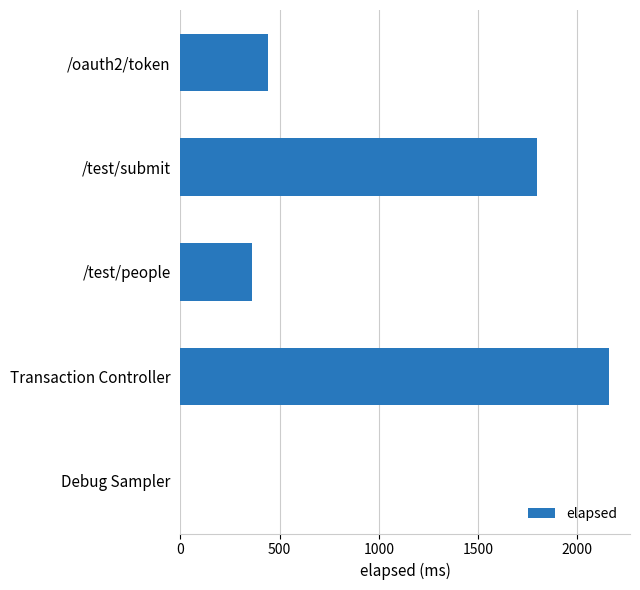

Between Debug Sampler and /oauth2/token, which is larger?

/oauth2/token